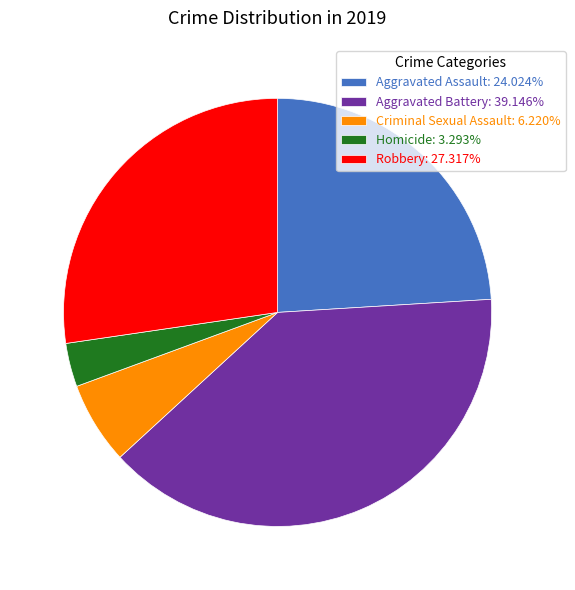

Combined, do Criminal Sexual Assault and Aggravated Battery account for over 50%?

No